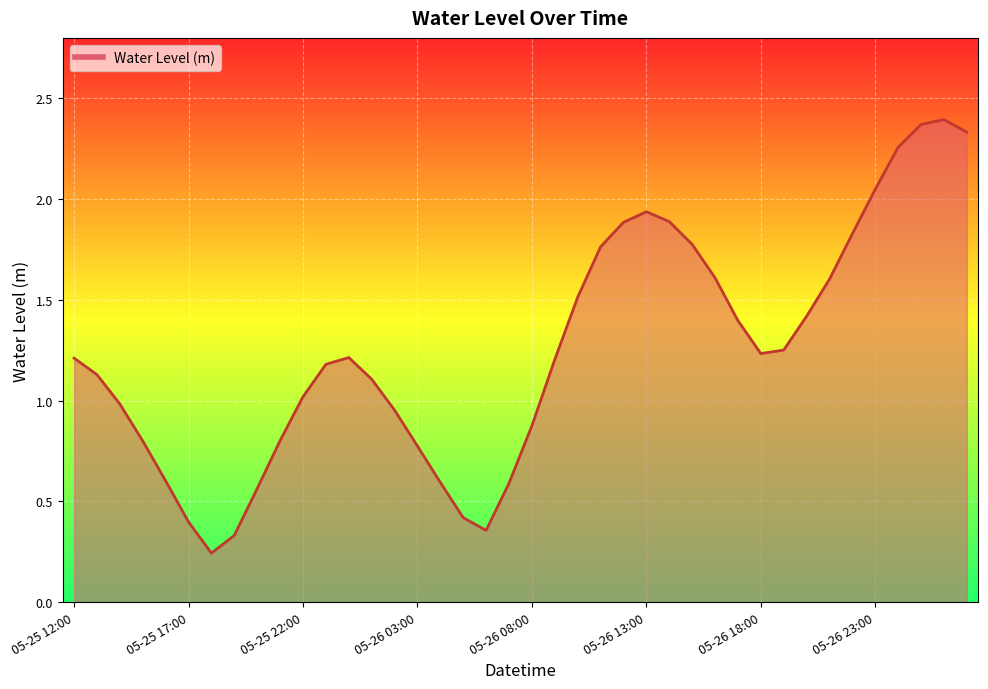

What is the difference between the maximum and minimum values?

2.2